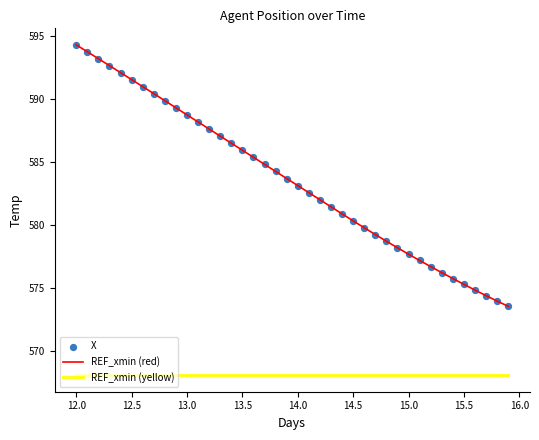

Rank the series by their maximum value, from lowest to highest.

REF_xmin (yellow), REF_xmin (red)